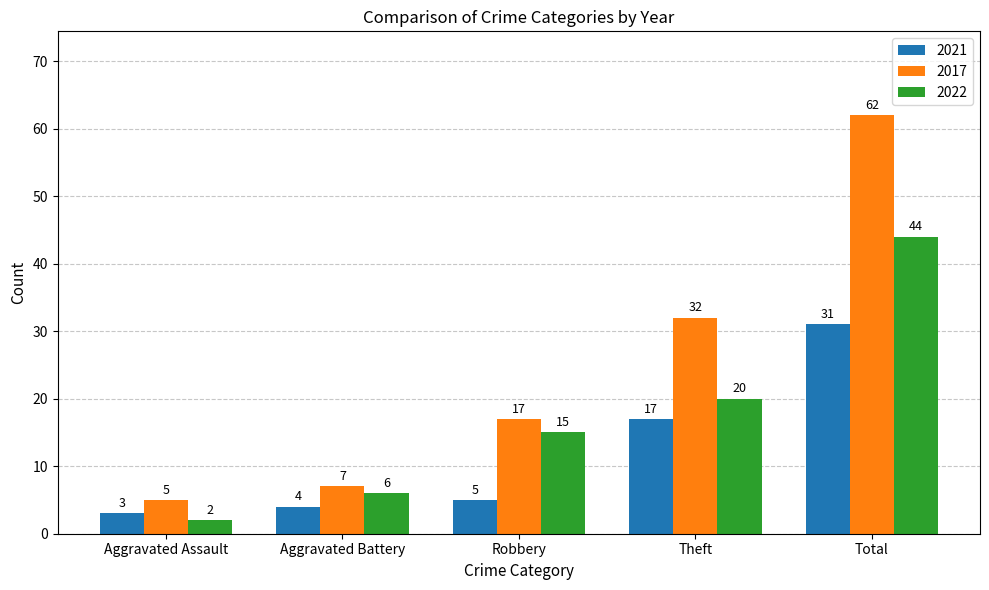

Does the chart contain stacked bars?

No